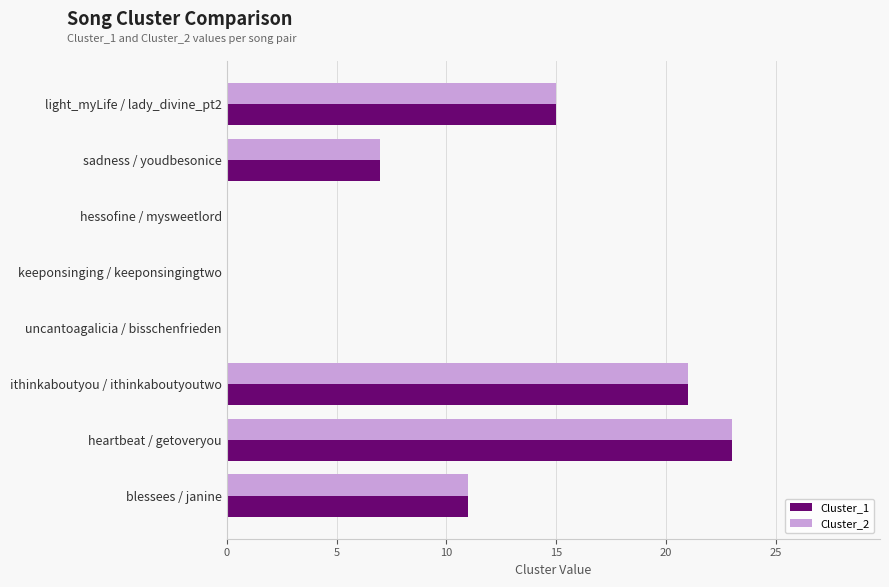

The Cluster_2 series shows 15 at light_myLife / lady_divine_pt2. True or false?

True